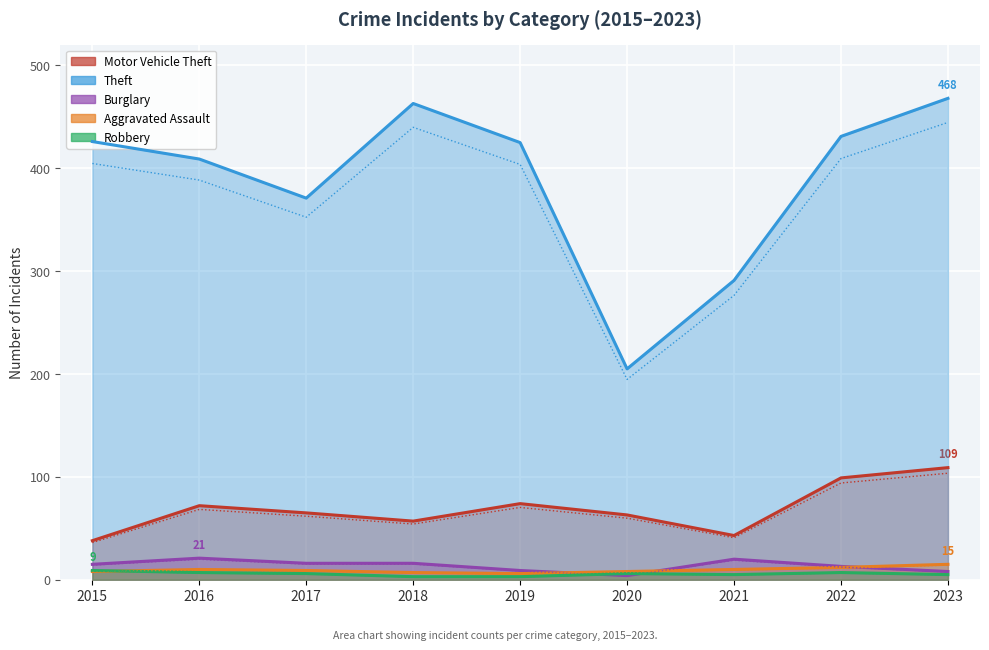

What is the sum of all Theft values?

3489.0